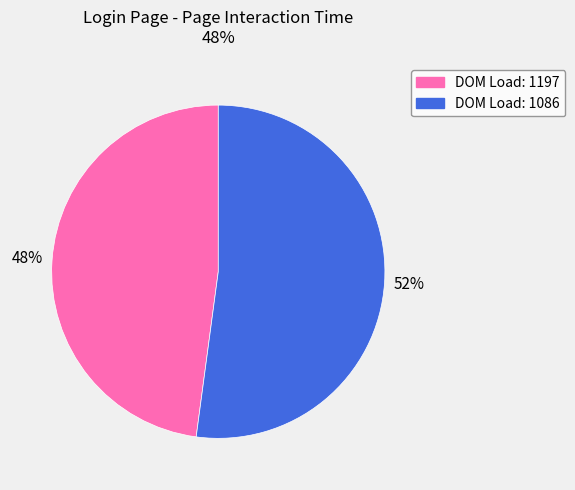

To the nearest percent, what percentage of the pie is DOM Load: 1086?

52%